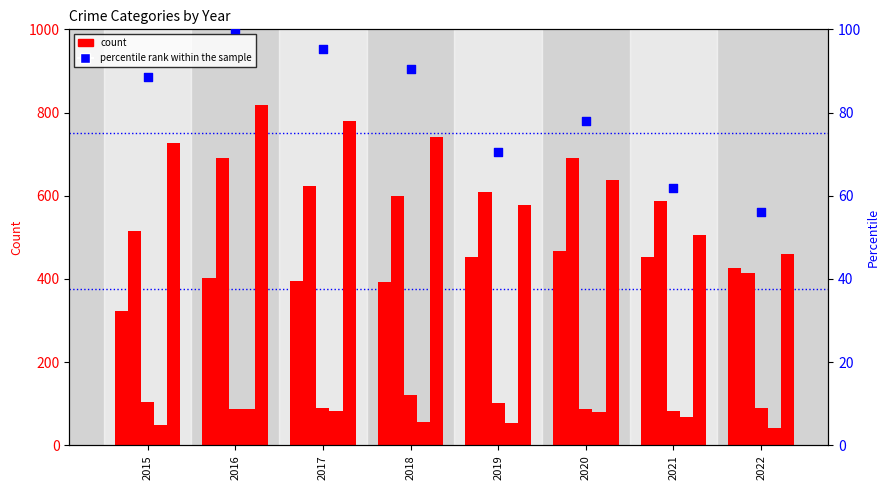

Which series has the widest spread of Y values?

Robbery